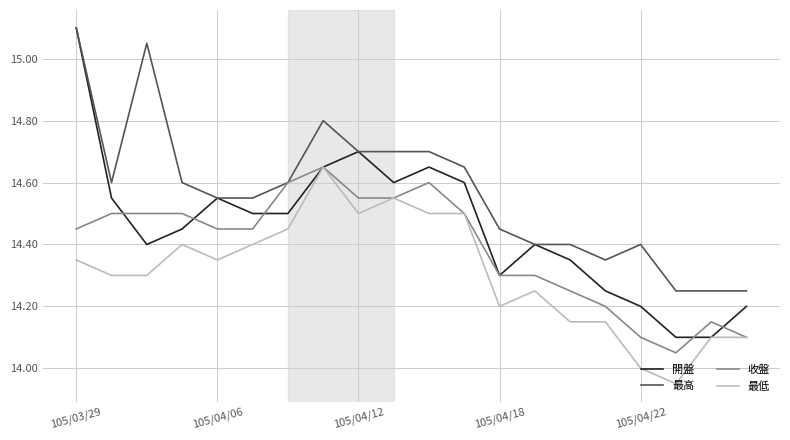

At how many categories does at least one series exceed 14?

20